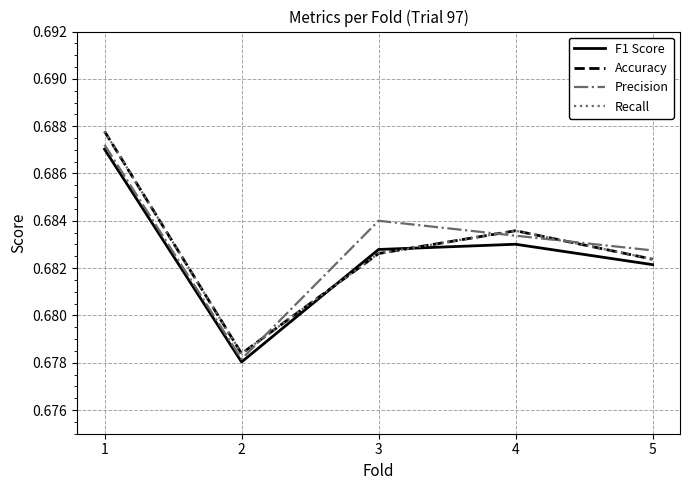

What is the value of the Accuracy point at the 5th from the left?

0.7